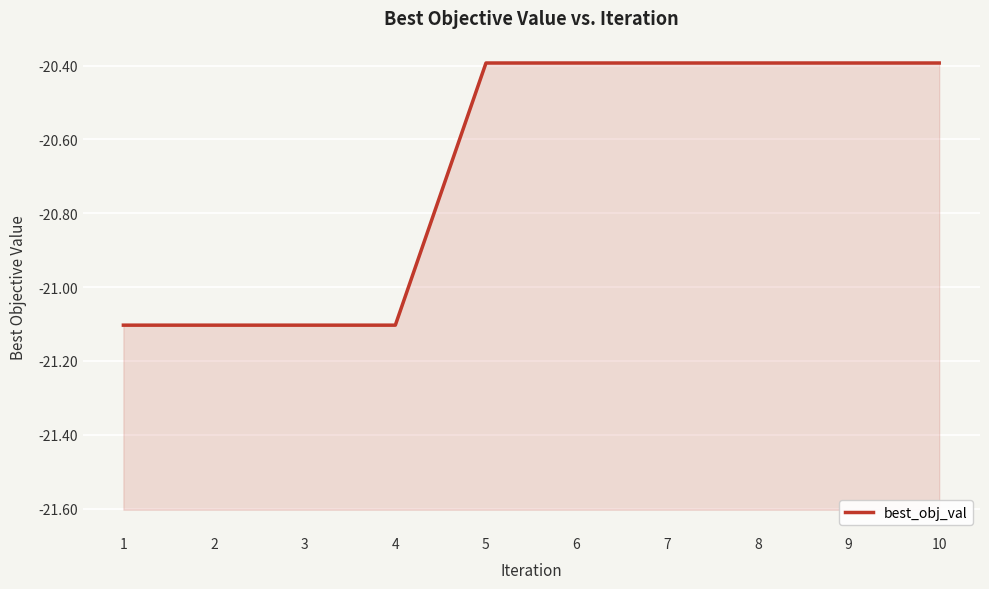

What is the sum of the values at 7 and 8?

-40.8